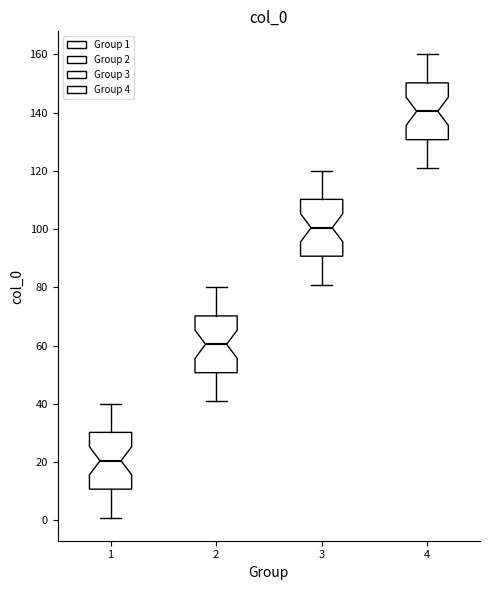

Which box's median line is the highest?

4